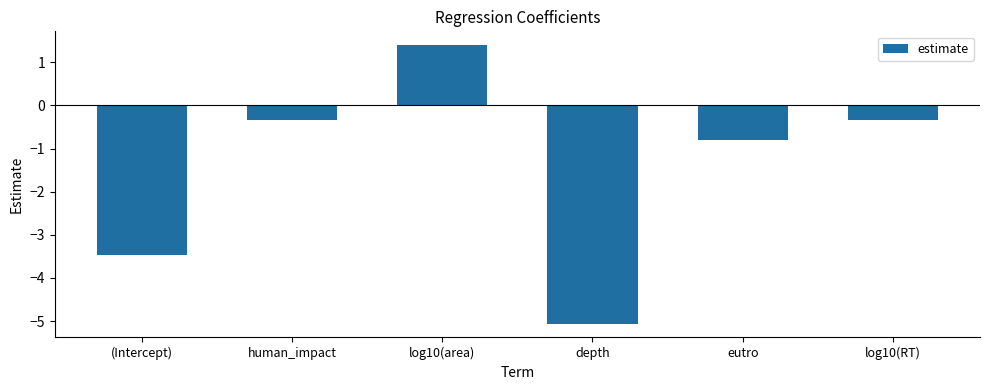

Are the bars grouped side by side (vs. stacked)?

No